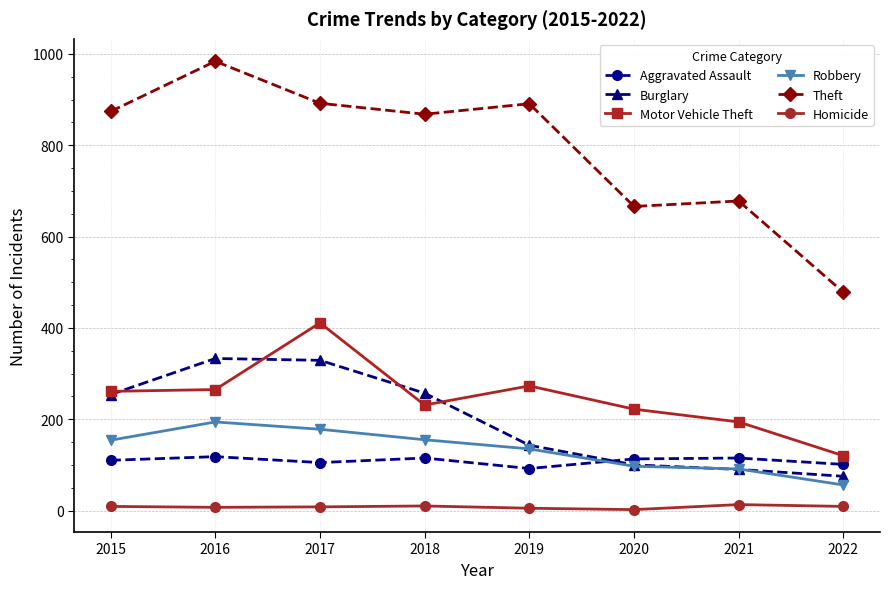

True or false: Aggravated Assault and Robbery intersect in this chart.

True